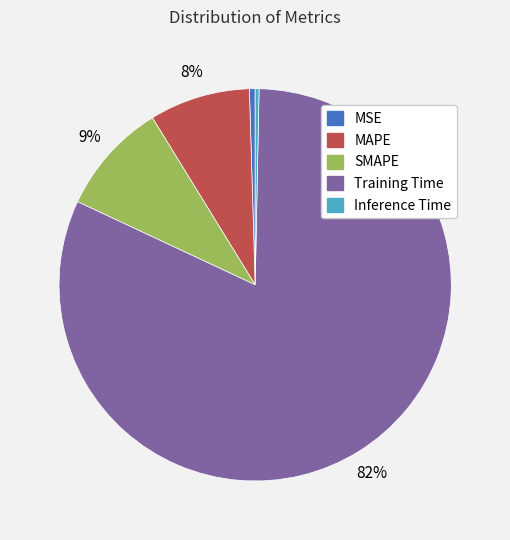

The MSE slice represents 0% of the pie. True or false?

True